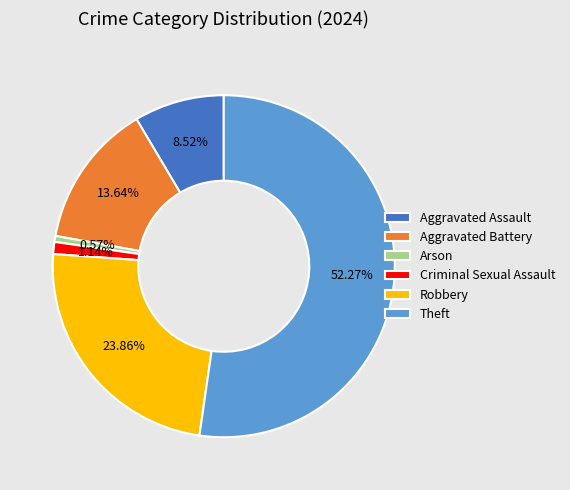

Which category has the biggest portion of the pie?

Theft